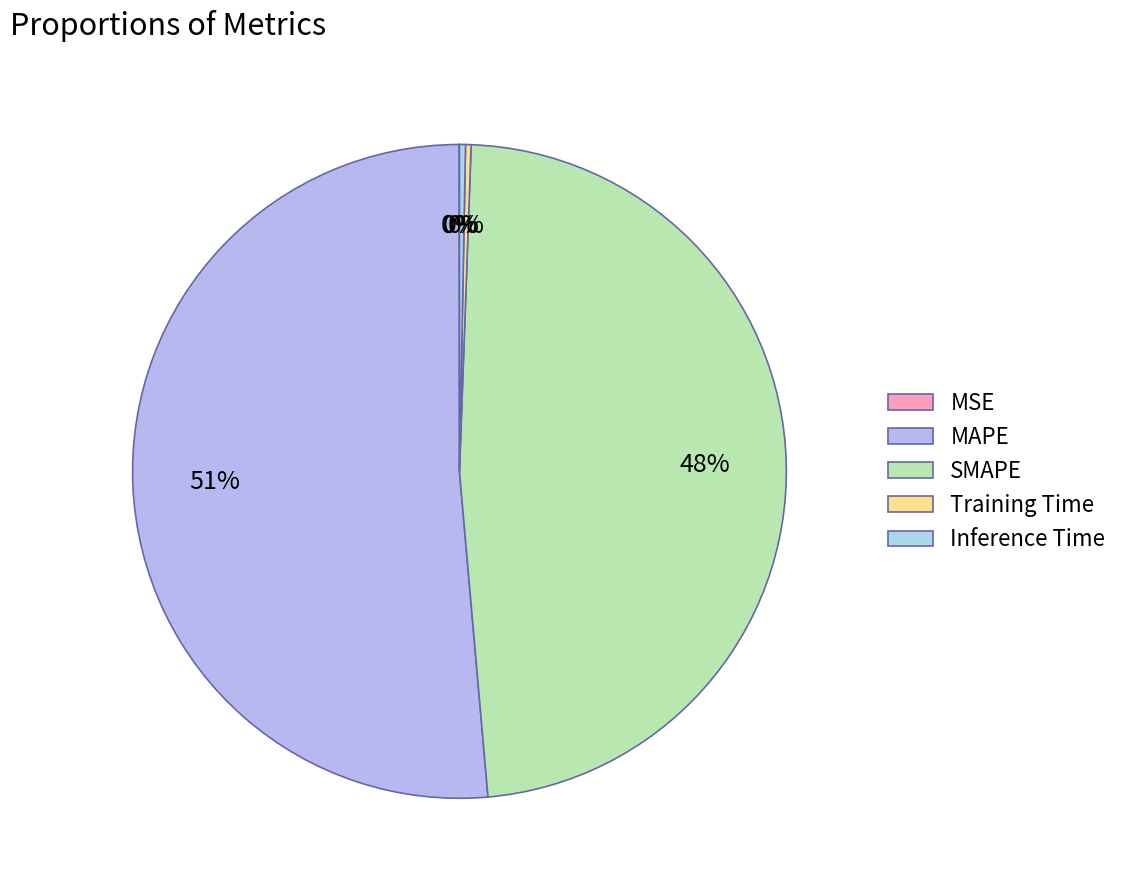

Is it true that SMAPE is 41% of the pie?

False